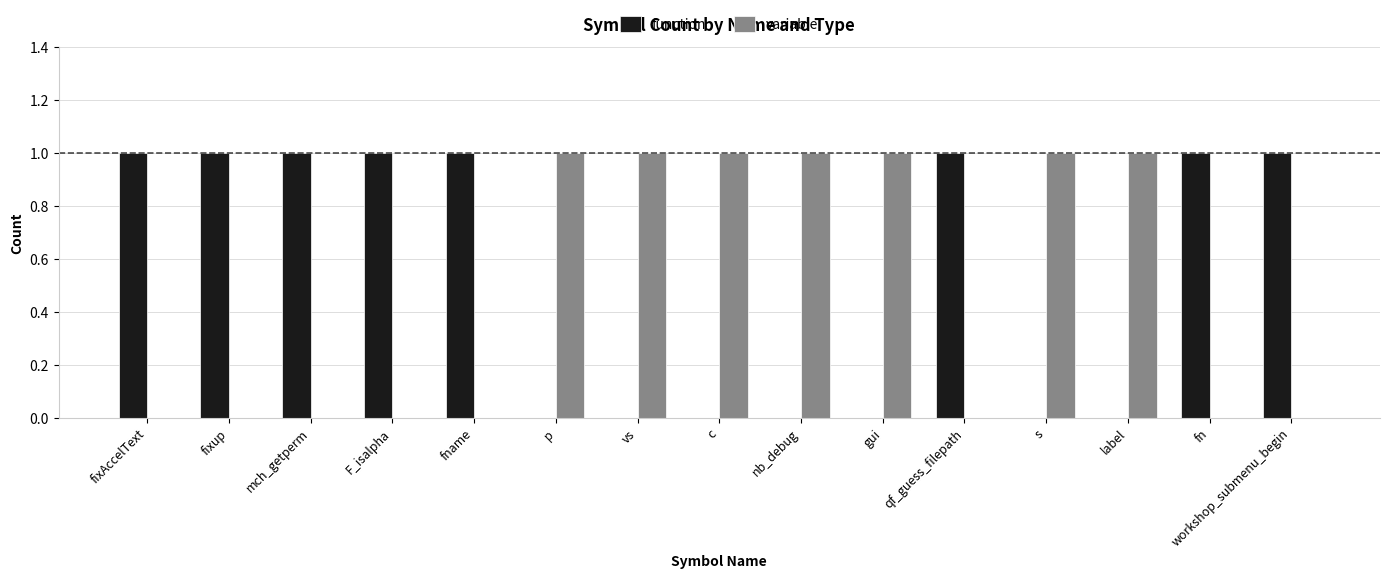

Reading left to right, what are all the values shown in this chart?

function: 1	1	1	1	1	0	0	0	0	0	1	0	0	1	1
variable: 0	0	0	0	0	1	1	1	1	1	0	1	1	0	0